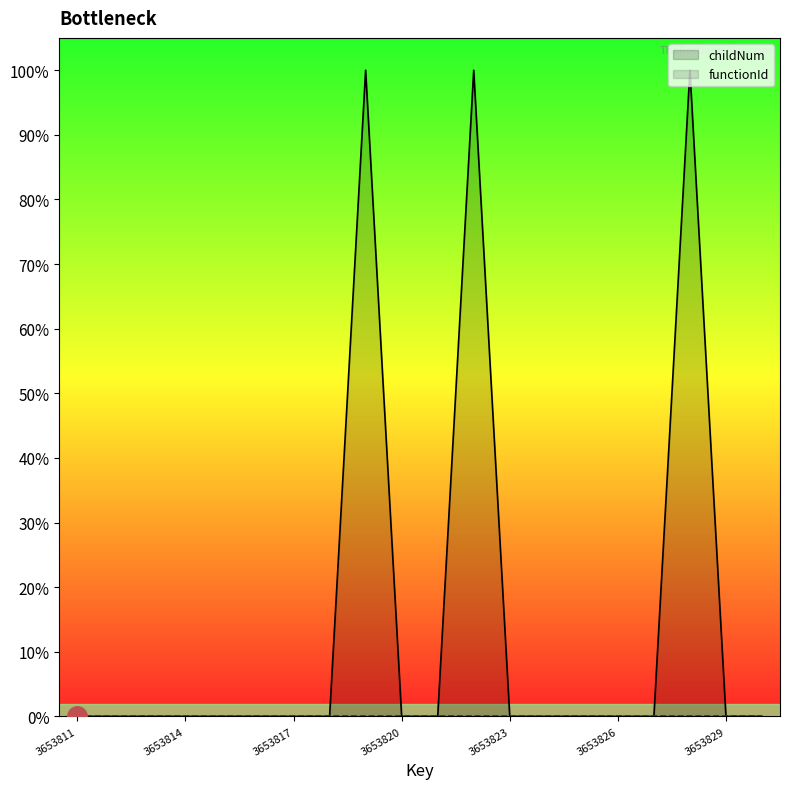

Is it true that the value at 3653826 is 0?

True